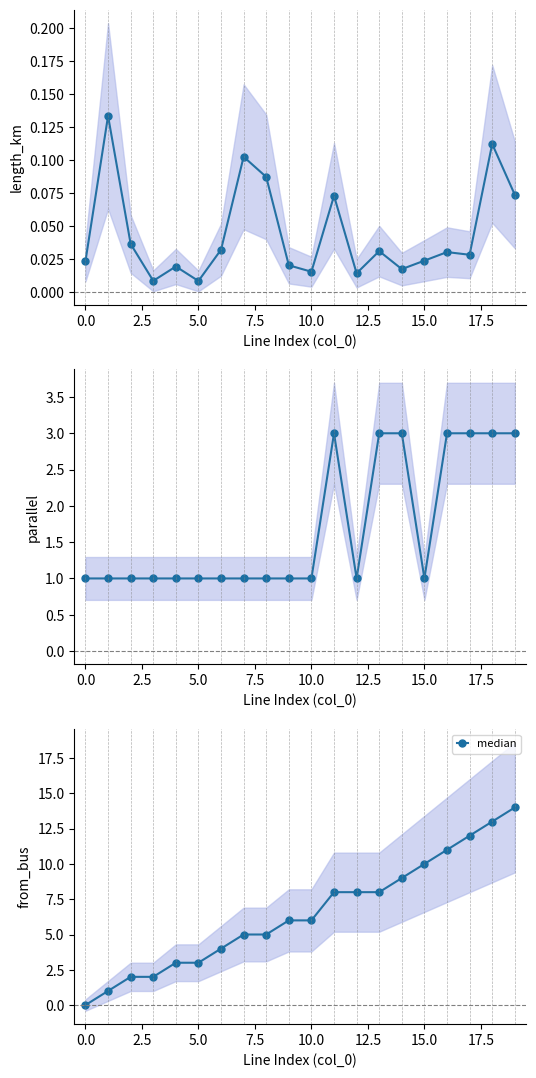

What is the difference between the second highest and minimum values?

13